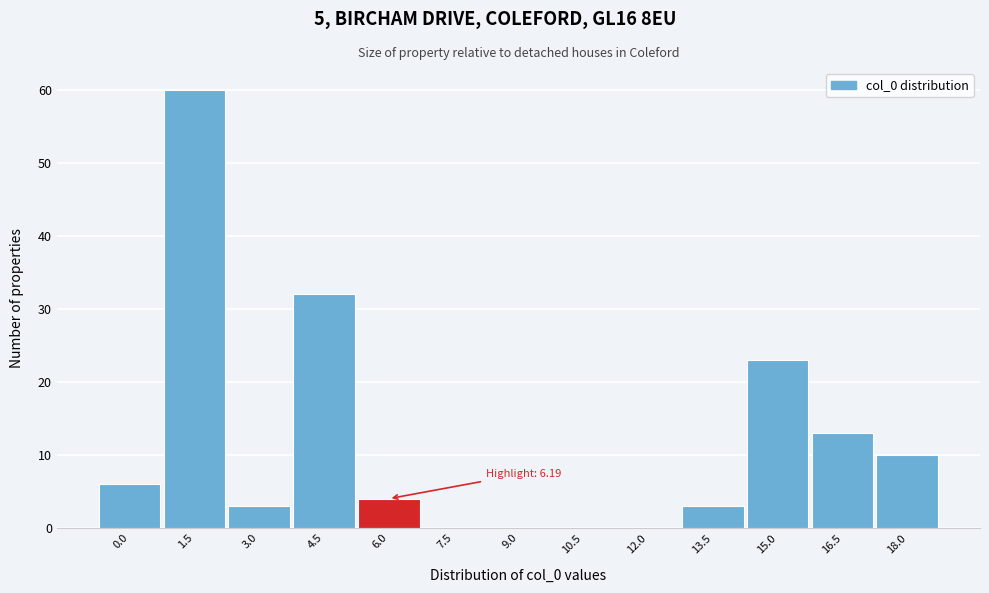

Reading left to right, extract all data points from this chart.

0.0=6	1.5=60	3.0=3	4.5=32	6.0=4	7.5=0	9.0=0	10.5=0	12.0=0	13.5=3	15.0=23	16.5=13	18.0=10